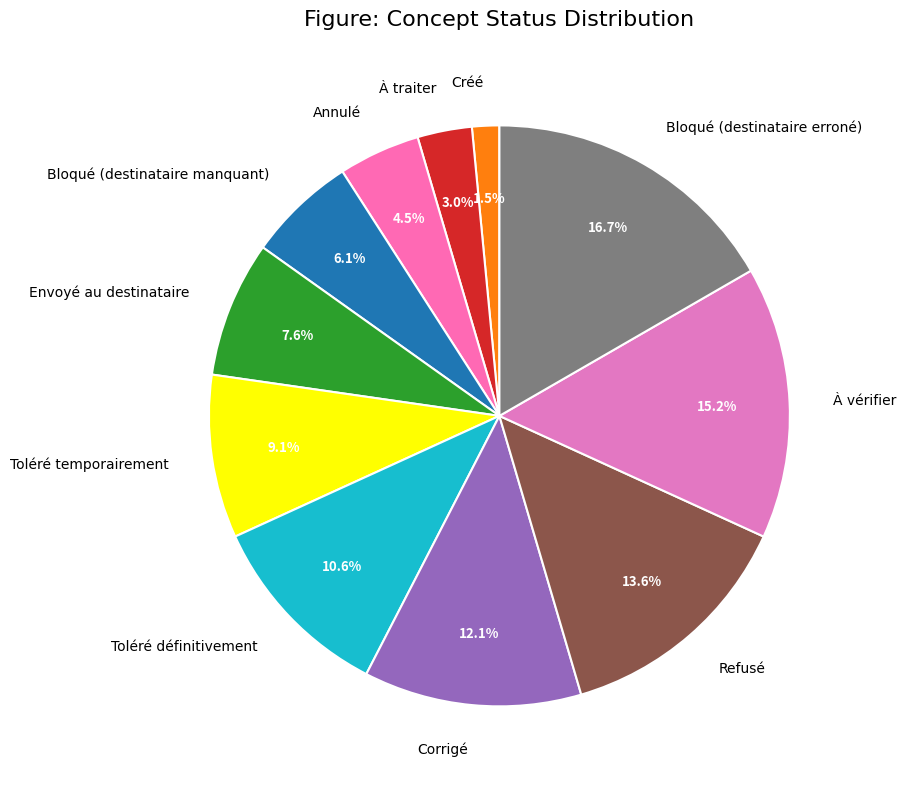

What percentage is NOT represented by Toléré définitivement?

89.4%